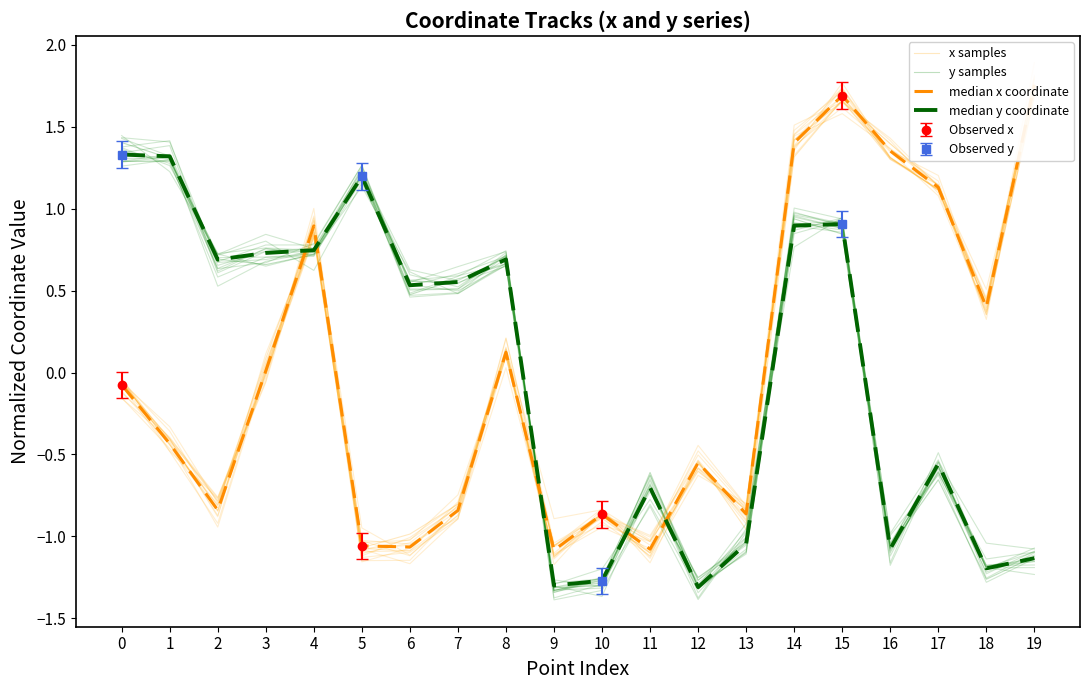

Rank the categories by median x coordinate value from highest to lowest.

19, 15, 14, 16, 17, 4, 18, 8, 3, 0, 1, 12, 2, 7, 13, 10, 5, 6, 11, 9